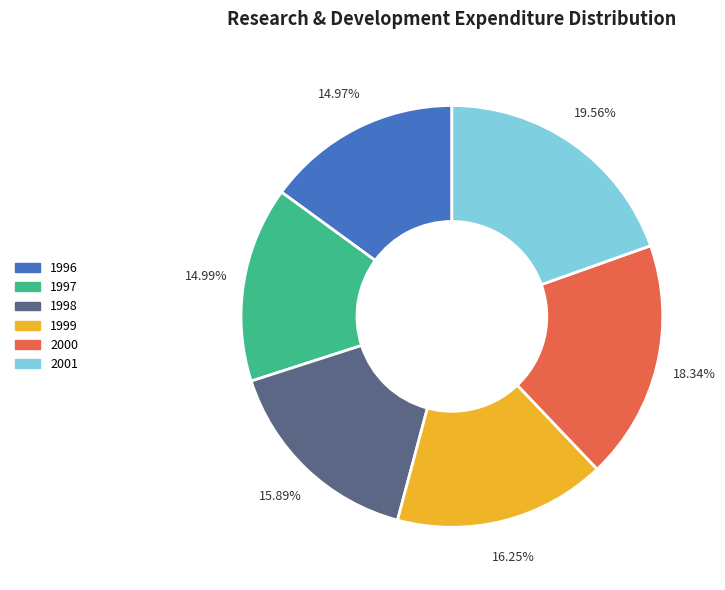

Does any single category account for the majority?

No